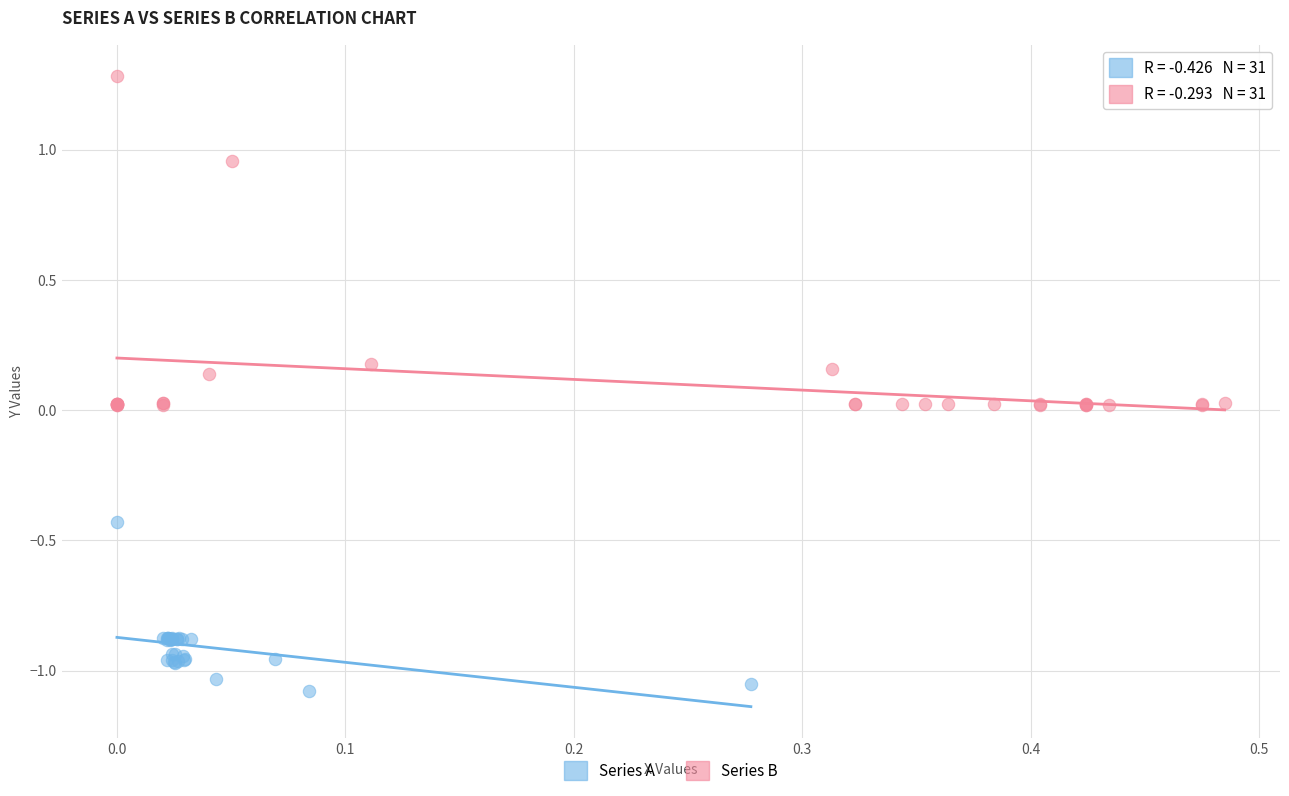

Which series reaches the maximum Y coordinate?

Series B